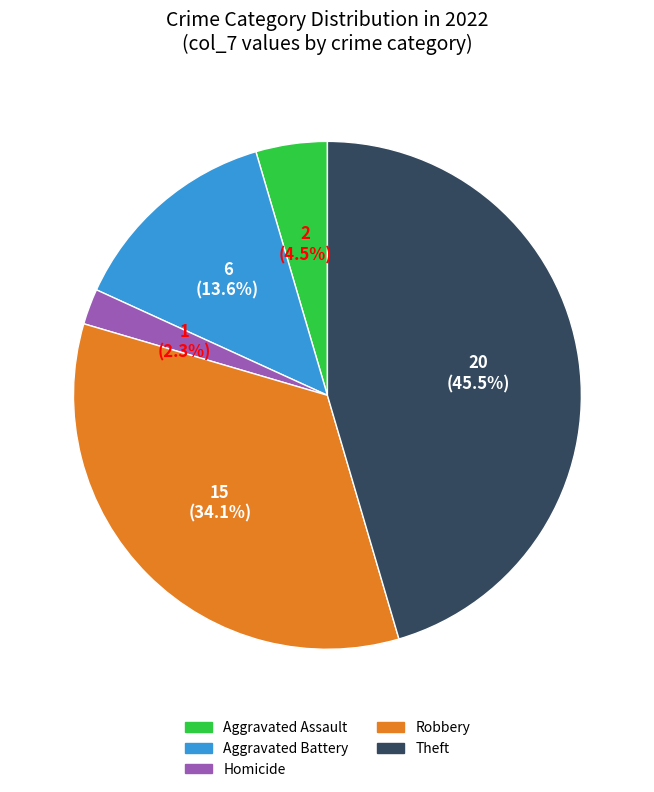

Is there a majority slice in this chart?

No